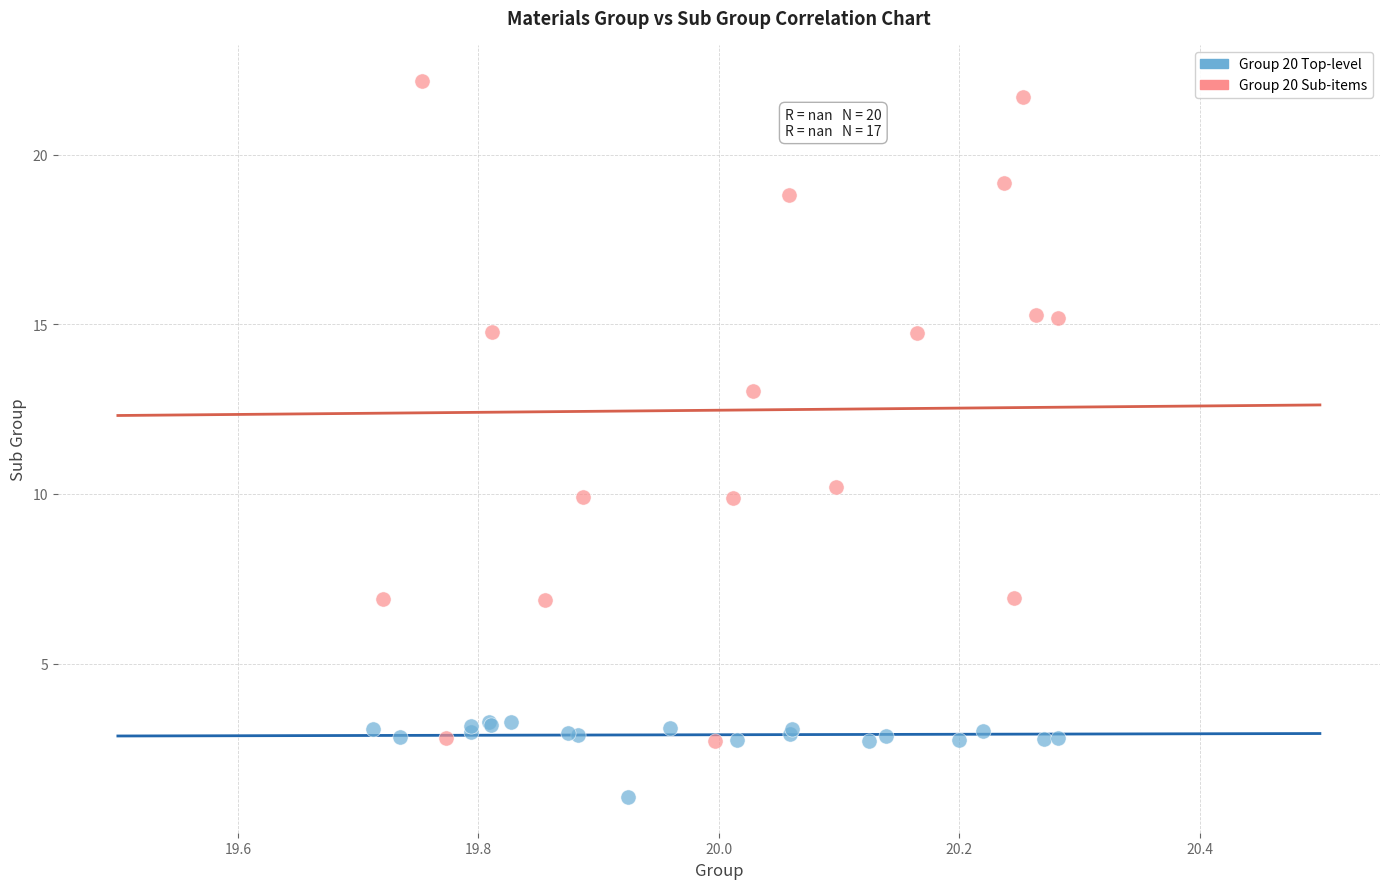

Which series reaches the minimum Y coordinate?

Group 20 Top-level